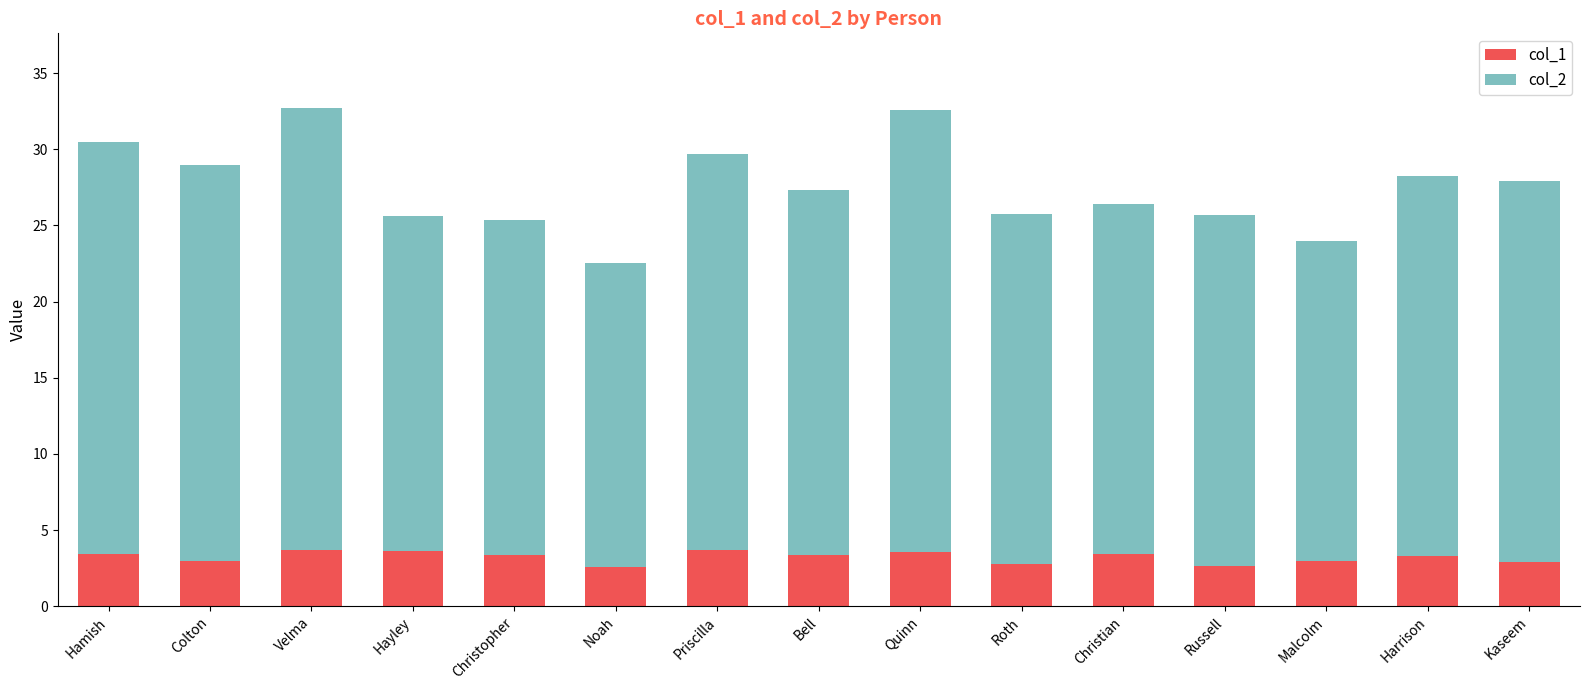

What is the sum of the col_1 values at Christopher and Noah?

5.9